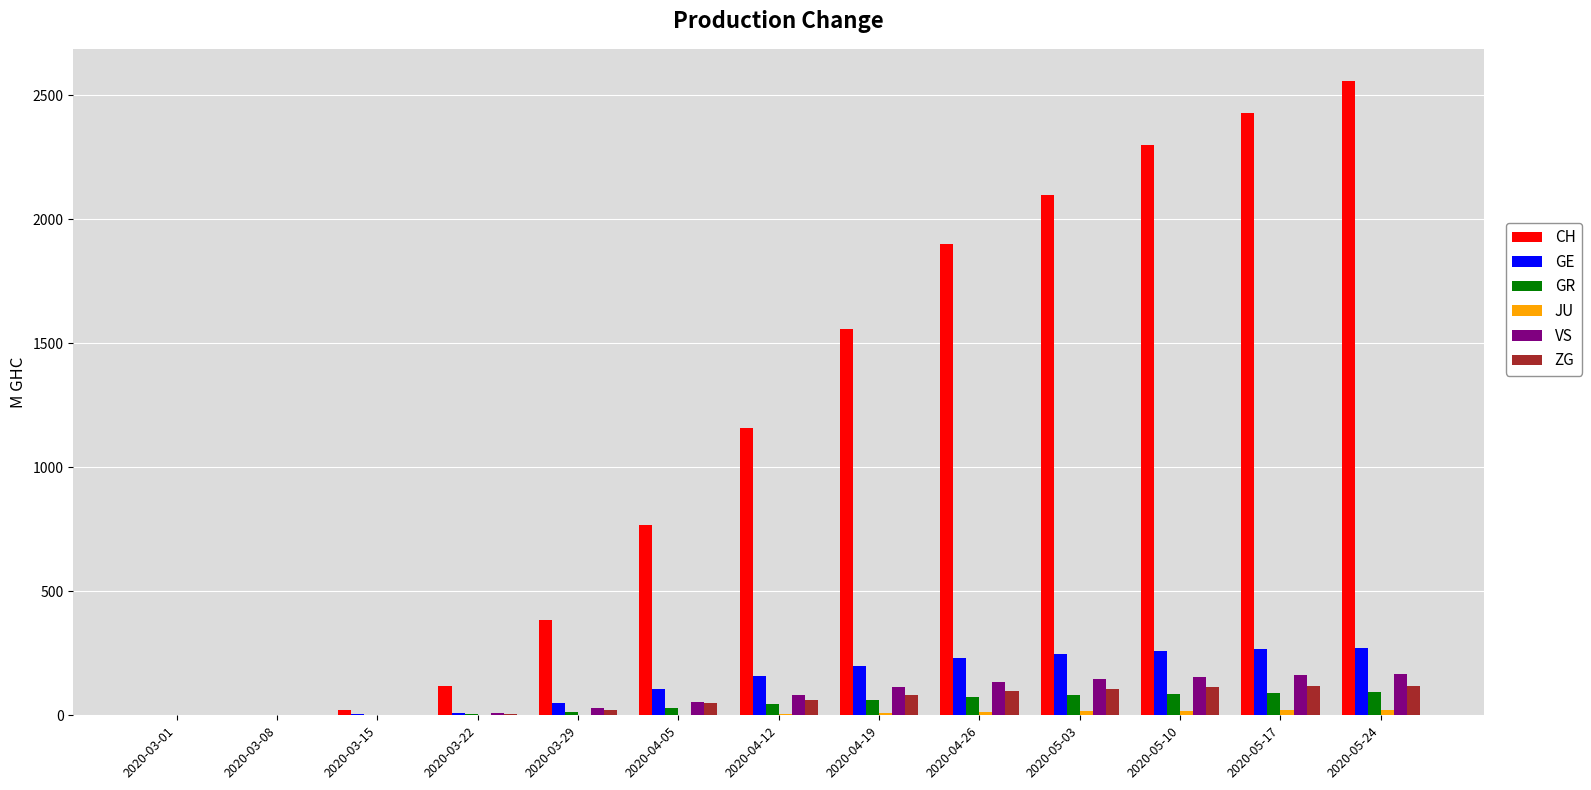

At which category is the sum across all series the highest?

2020-05-24